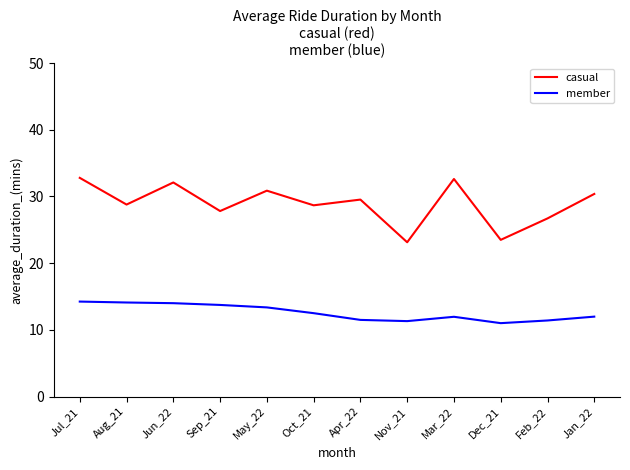

Is it true that member equals 19.4 at Feb_22?

False